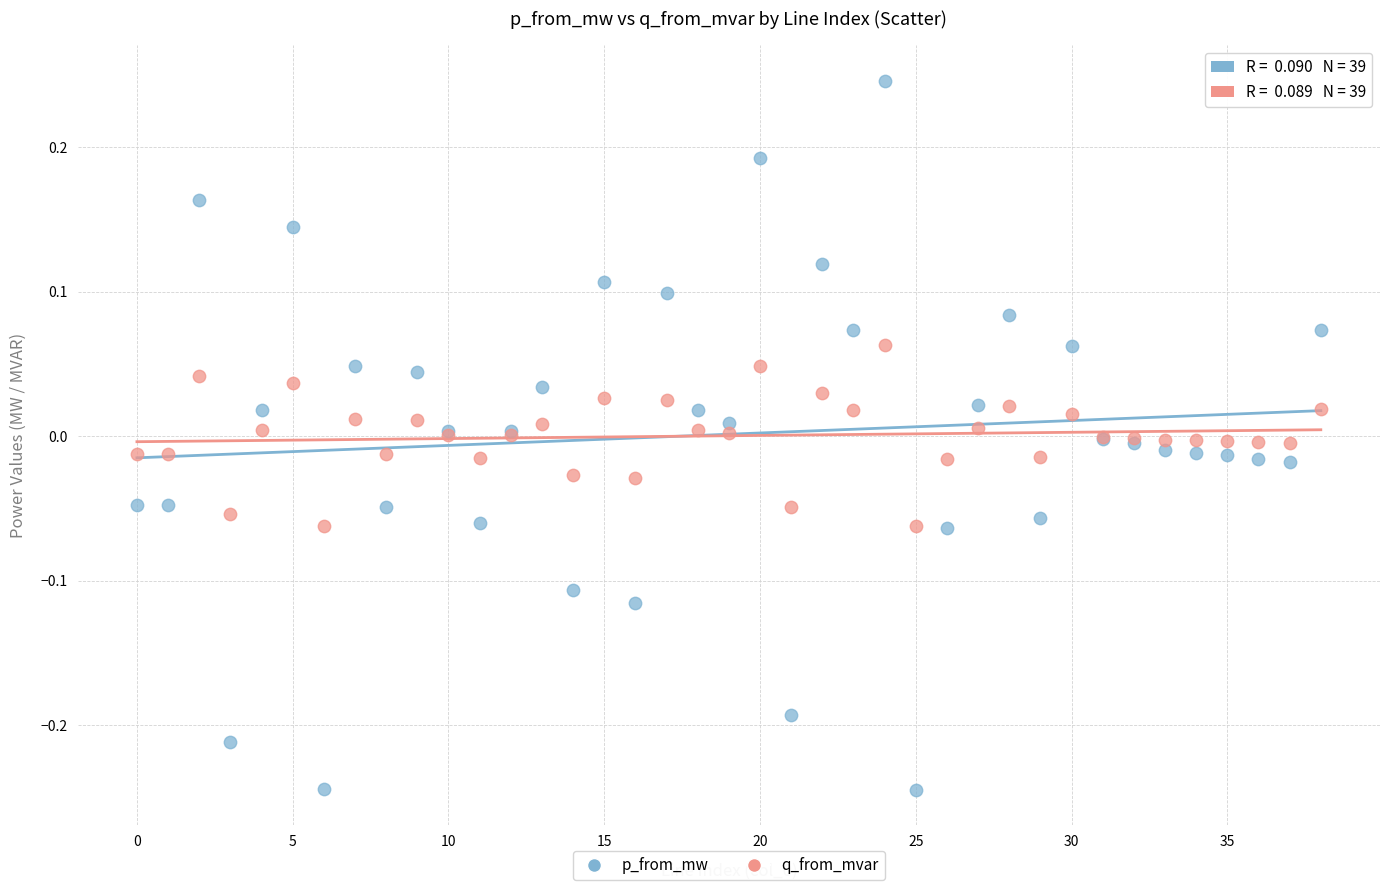

Which series reaches the minimum Y coordinate?

p_from_mw